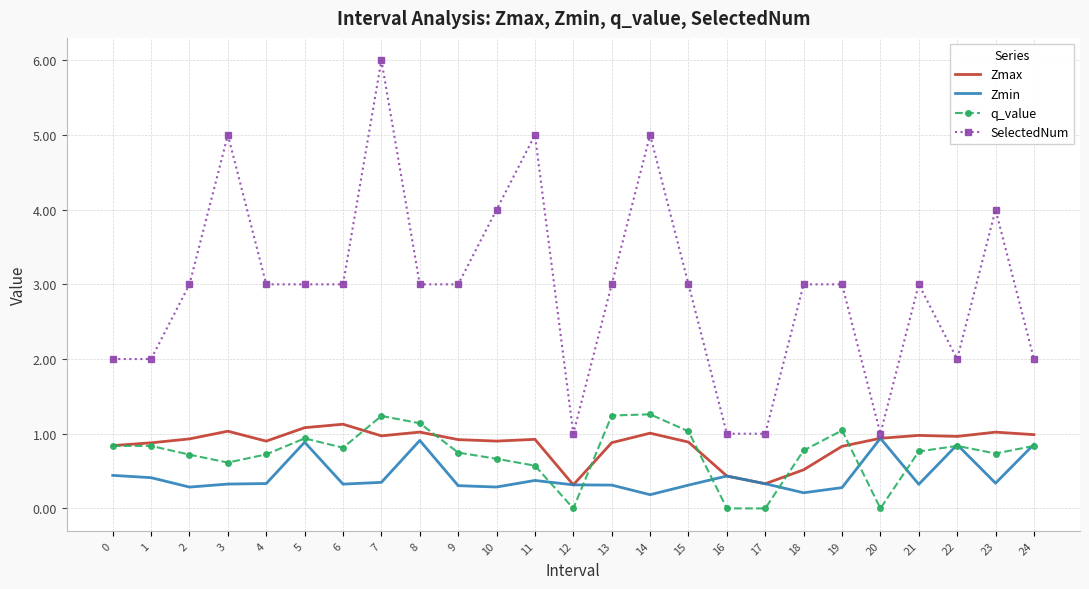

Which series has the largest range (max minus min)?

SelectedNum